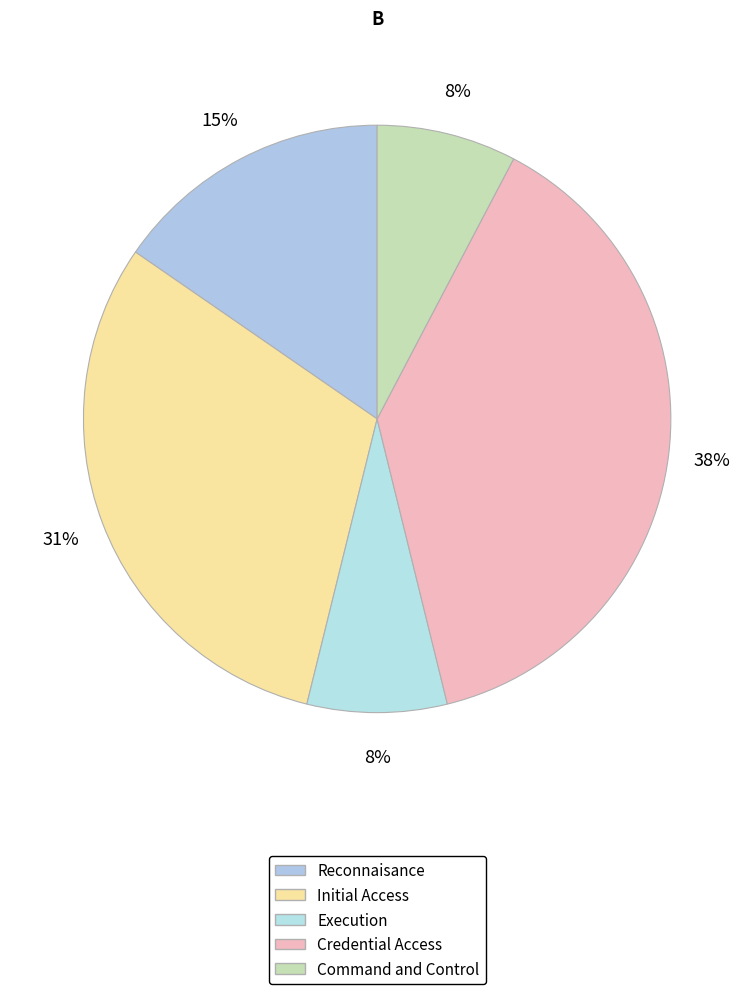

Count the number of slices in the pie.

5